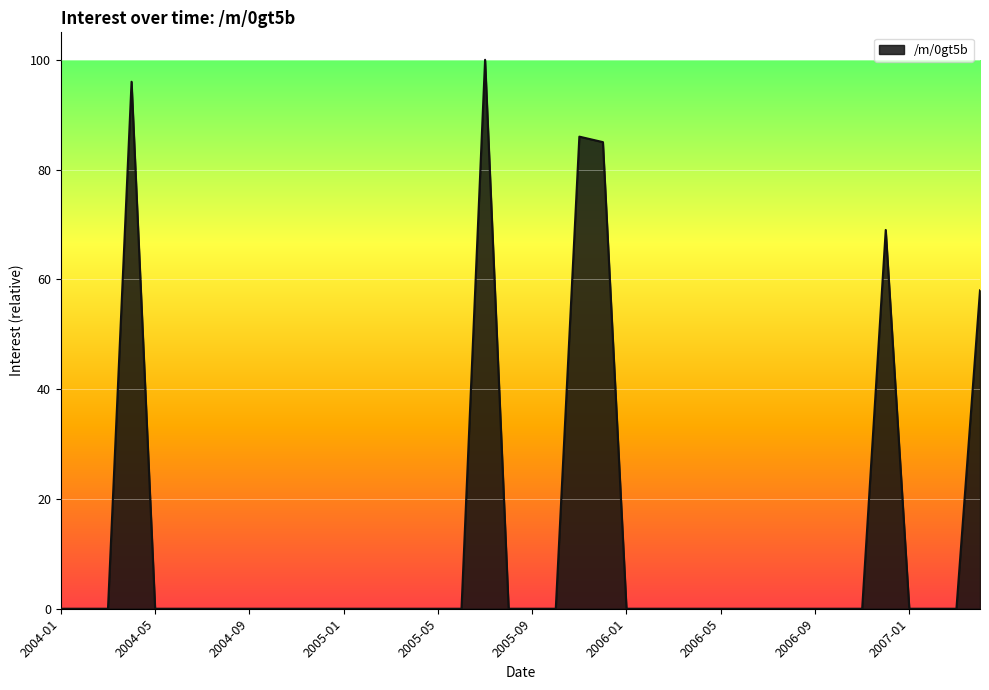

What is the difference between the maximum and minimum values?

100